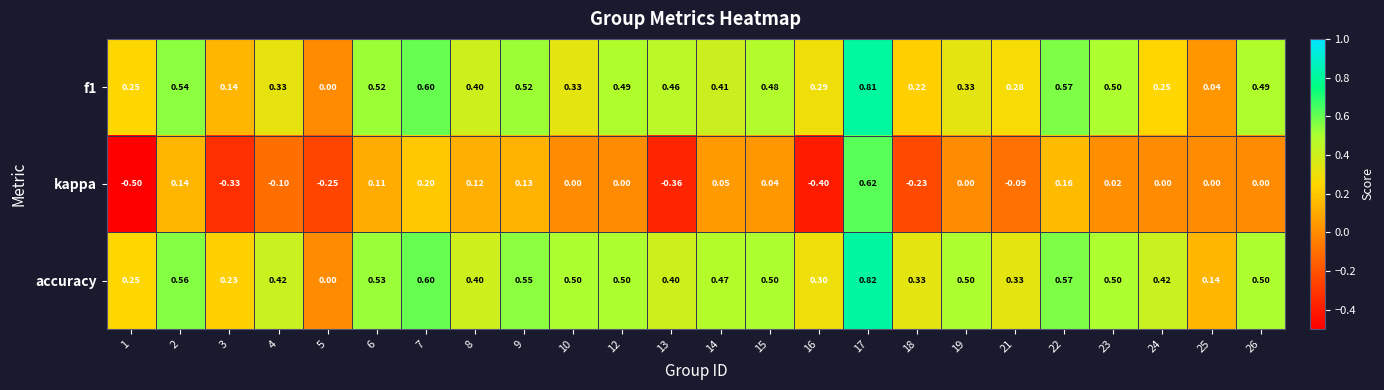

What is the spread (max minus min) of values at 8?

0.3